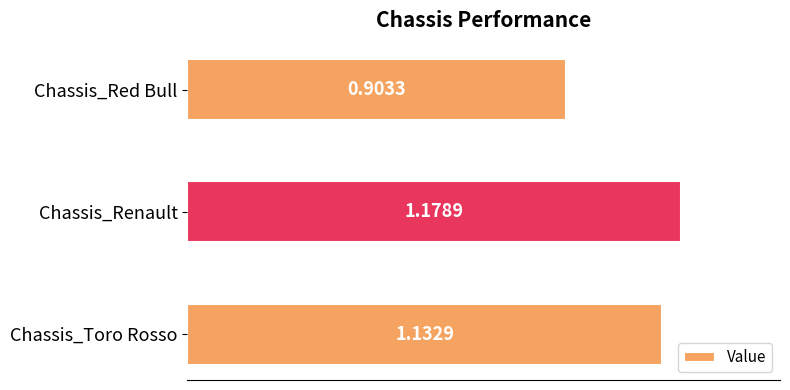

Which label corresponds to the largest value in the chart?

Chassis_Renault